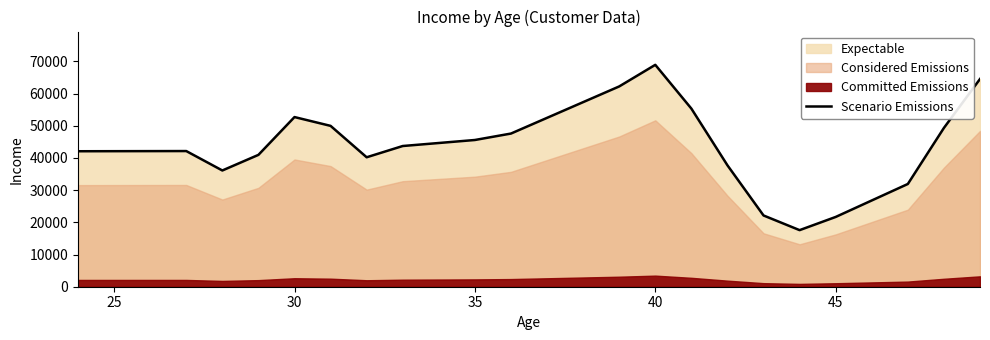

What is the lowest value of the Scenario Emissions series?

17575.3